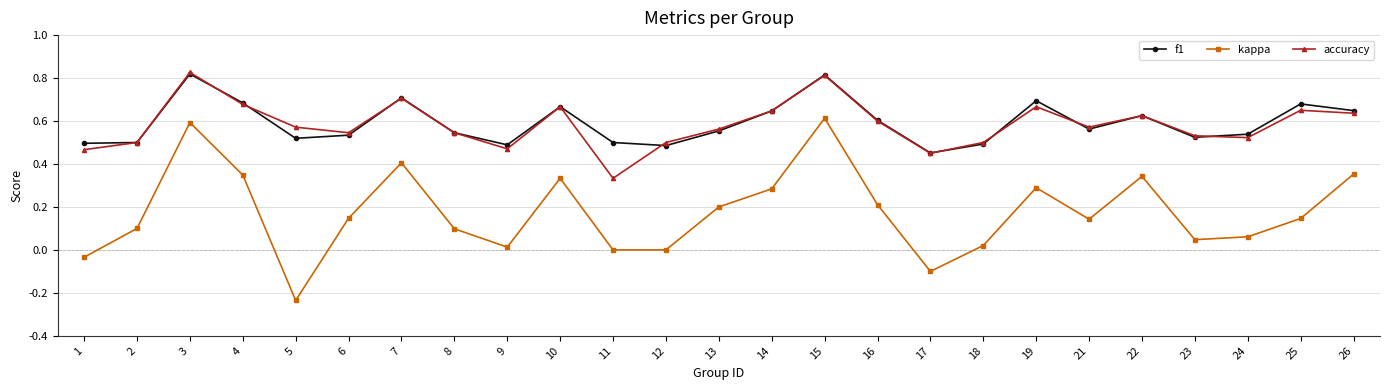

At which category does accuracy reach its first local peak?

3